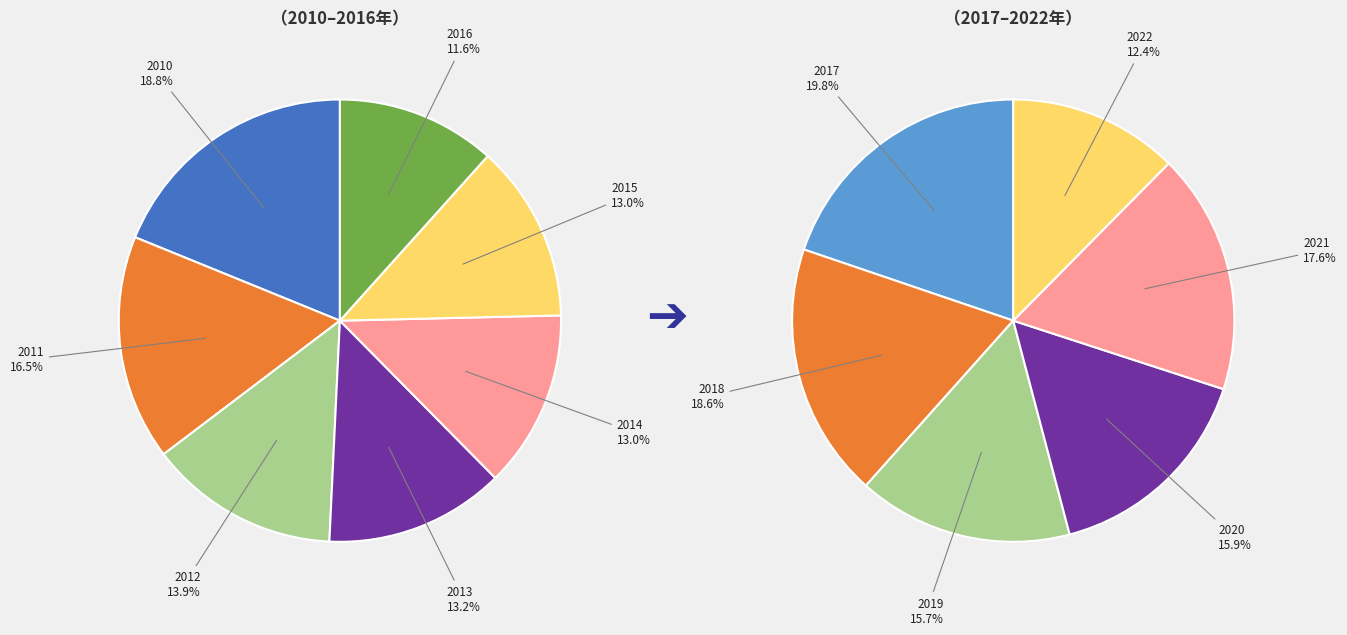

True or false: 2011 accounts for 3% of the total.

False